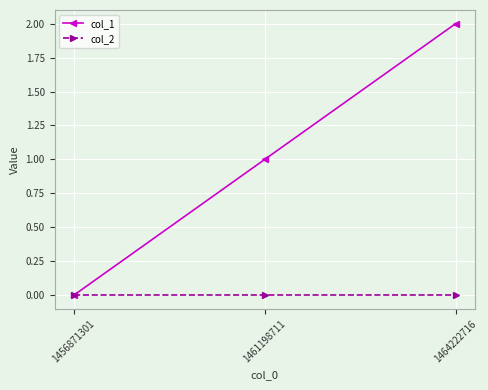

Which series has the widest spread of values?

col_1